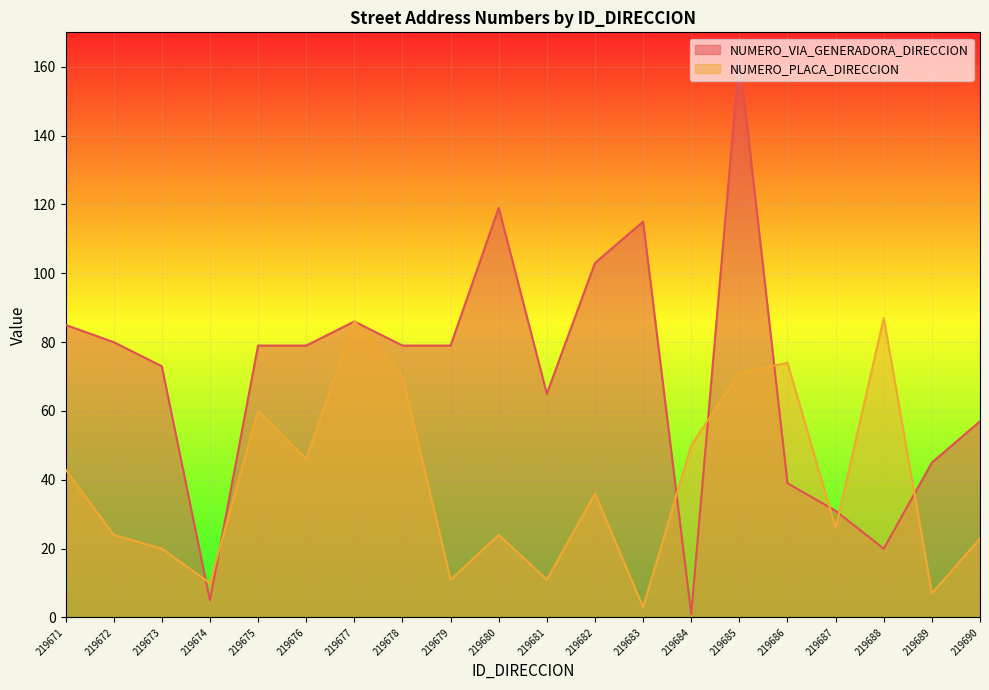

How many series are shown in this chart?

2